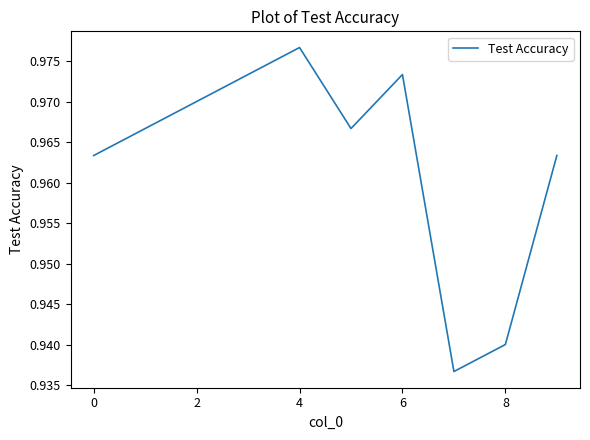

How many lines are shown in the chart?

1